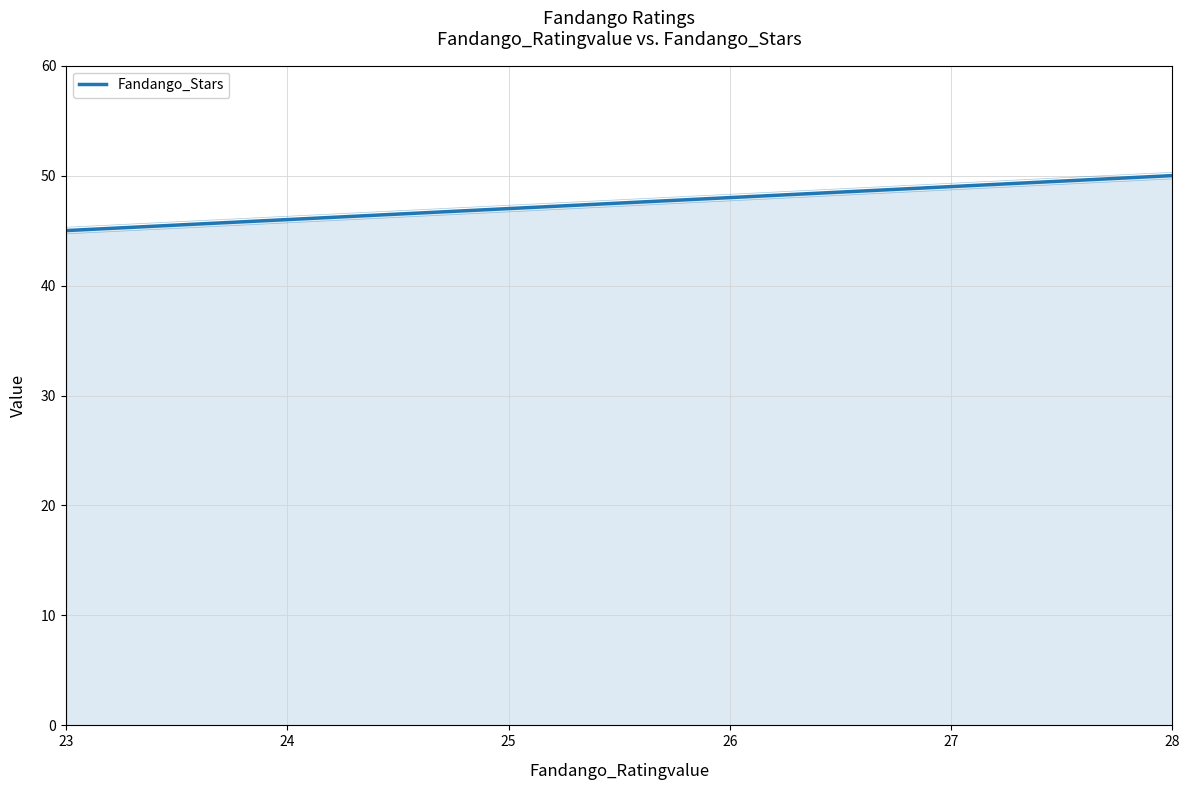

What is the difference between the maximum and minimum values?

5